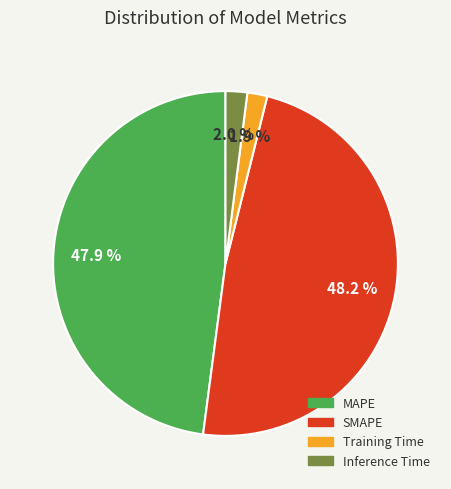

What percentage do MAPE and SMAPE together represent?

96.1%